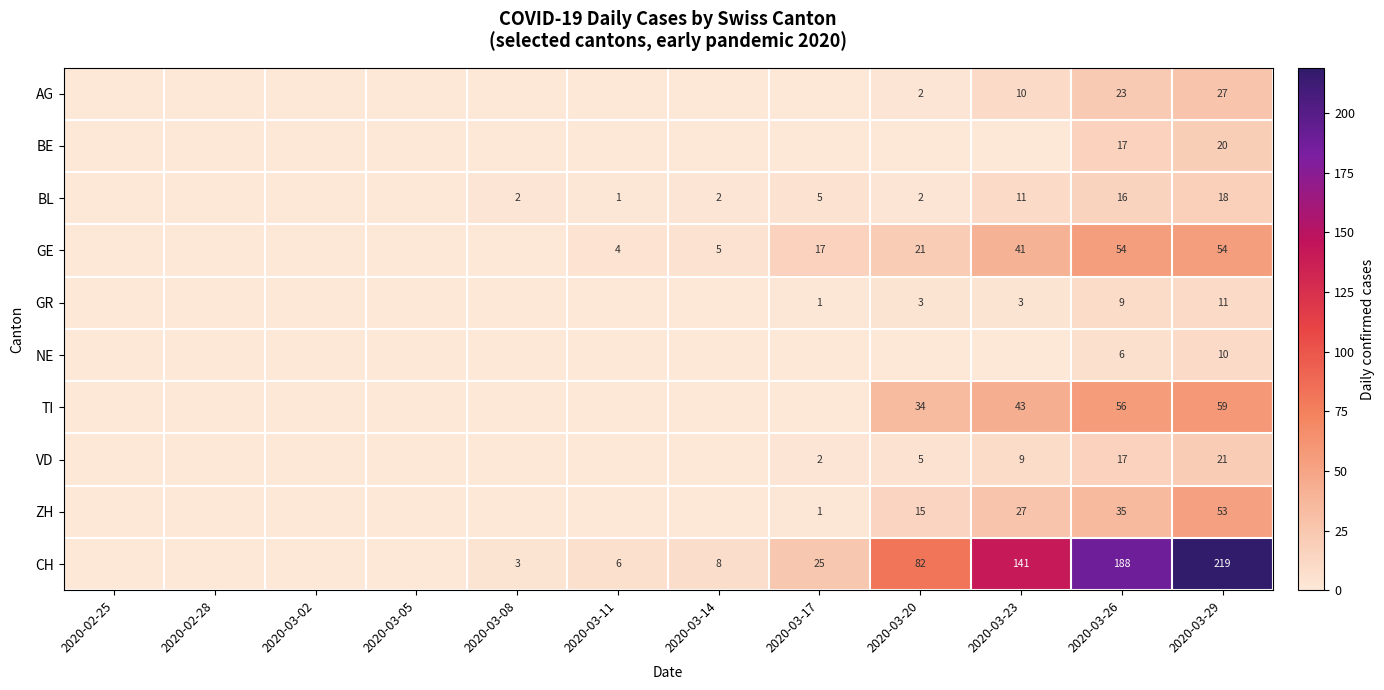

The BL series shows 2 at 2020-03-08. True or false?

True